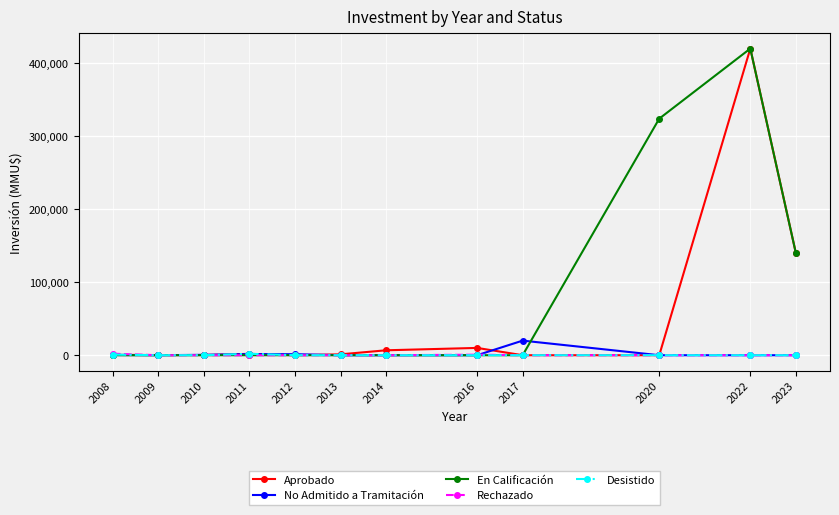

Is it true that Rechazado equals 0 at 2020?

True